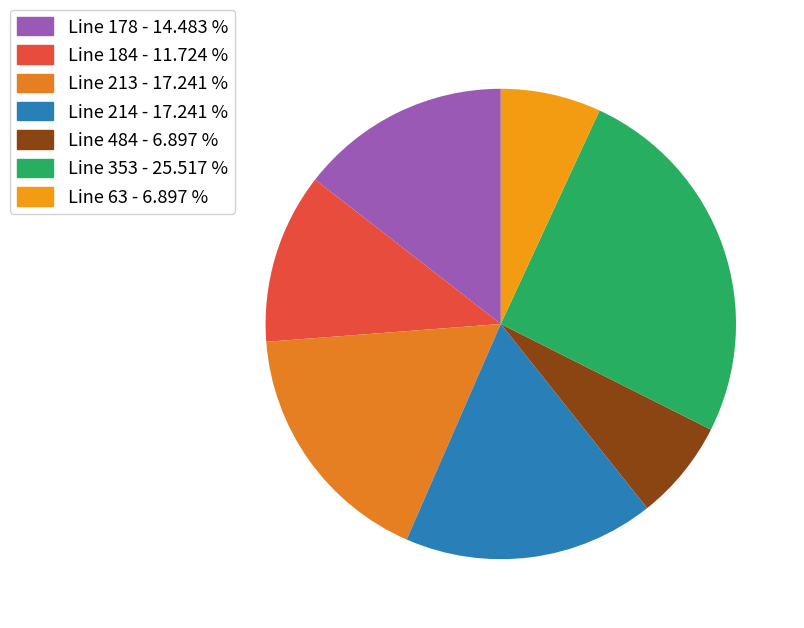

Does Line 353 account for over 50% of the chart?

No